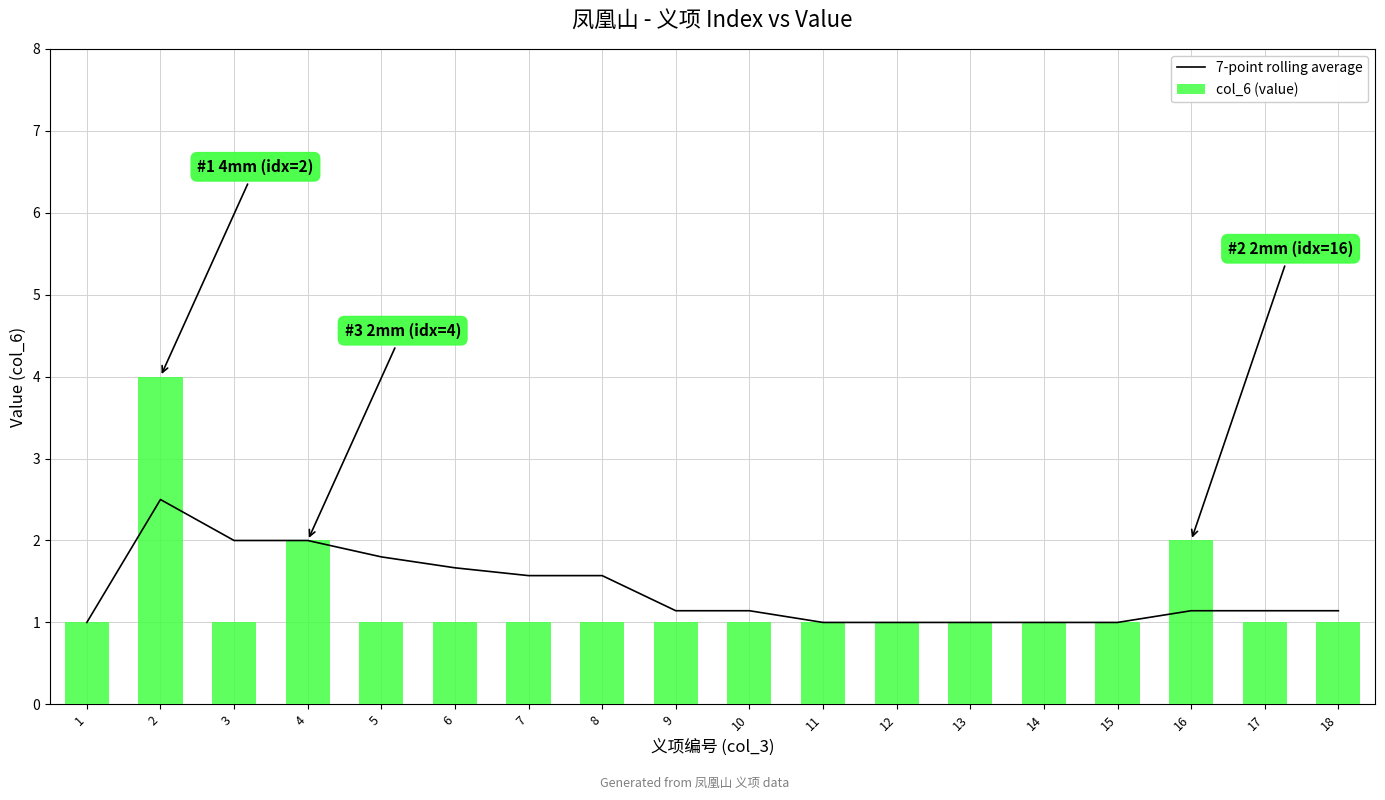

Reading left to right, list all the values displayed in this chart.

7-point rolling average: 1.0	2.5	2.0	2.0	1.8	1.7	1.6	1.6	1.1	1.1	1.0	1.0	1.0	1.0	1.0	1.1	1.1	1.1
col_6 (value): 1.0	4.0	1.0	2.0	1.0	1.0	1.0	1.0	1.0	1.0	1.0	1.0	1.0	1.0	1.0	2.0	1.0	1.0